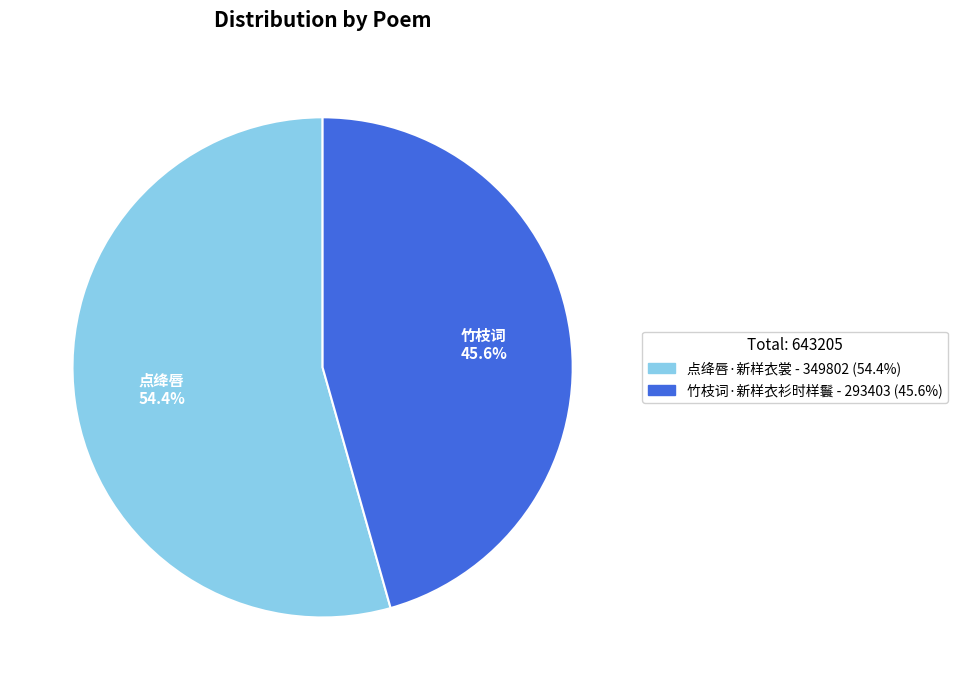

Count the number of slices in the pie.

2